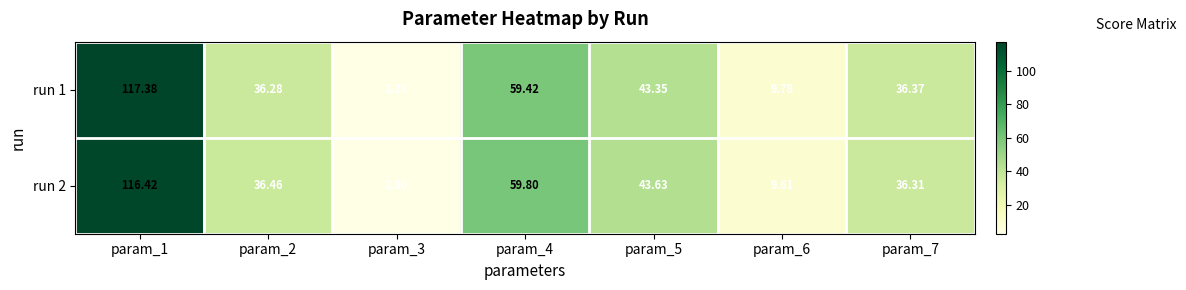

Is the value of run 2 at param_6 greater than the value of run 1 at param_2?

No